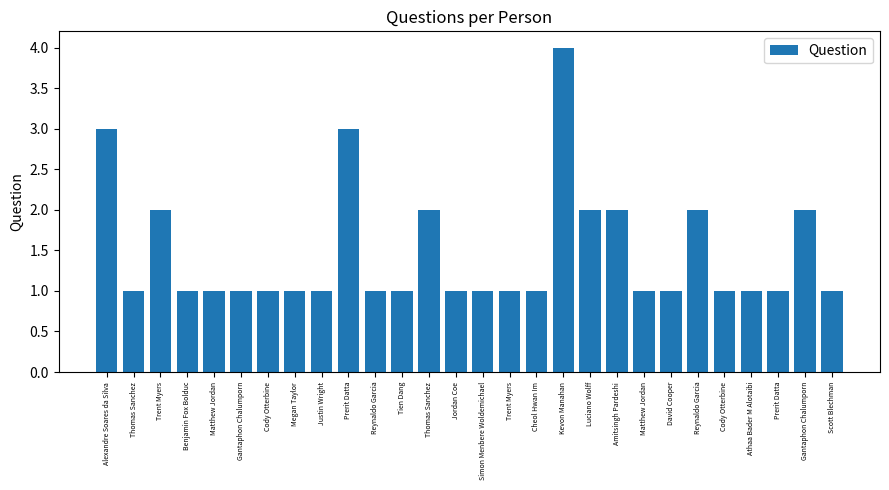

Does the chart contain any negative values?

No